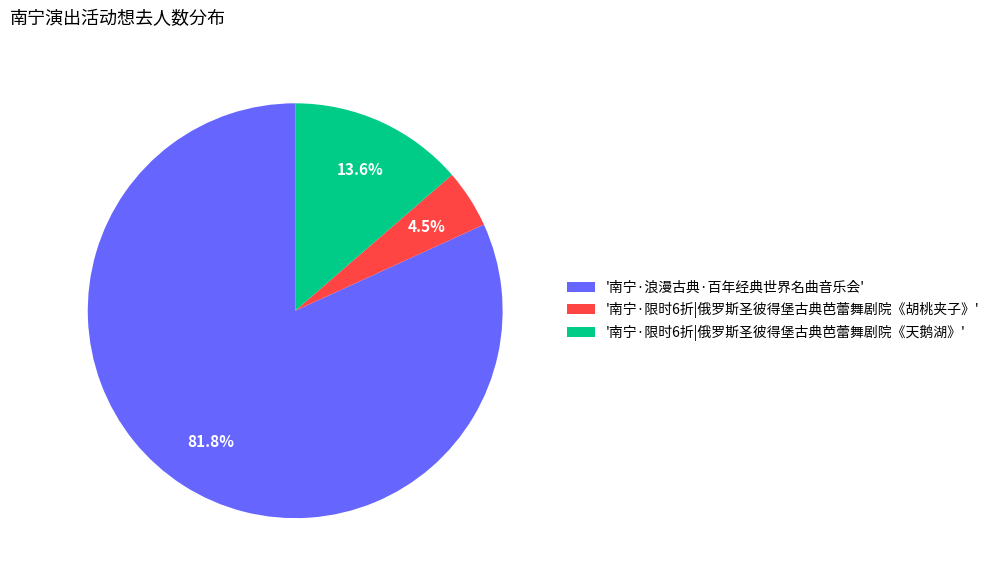

Which has a higher value, '南宁·限时6折|俄罗斯圣彼得堡古典芭蕾舞剧院《胡桃夹子》' or '南宁·浪漫古典·百年经典世界名曲音乐会'?

'南宁·浪漫古典·百年经典世界名曲音乐会'